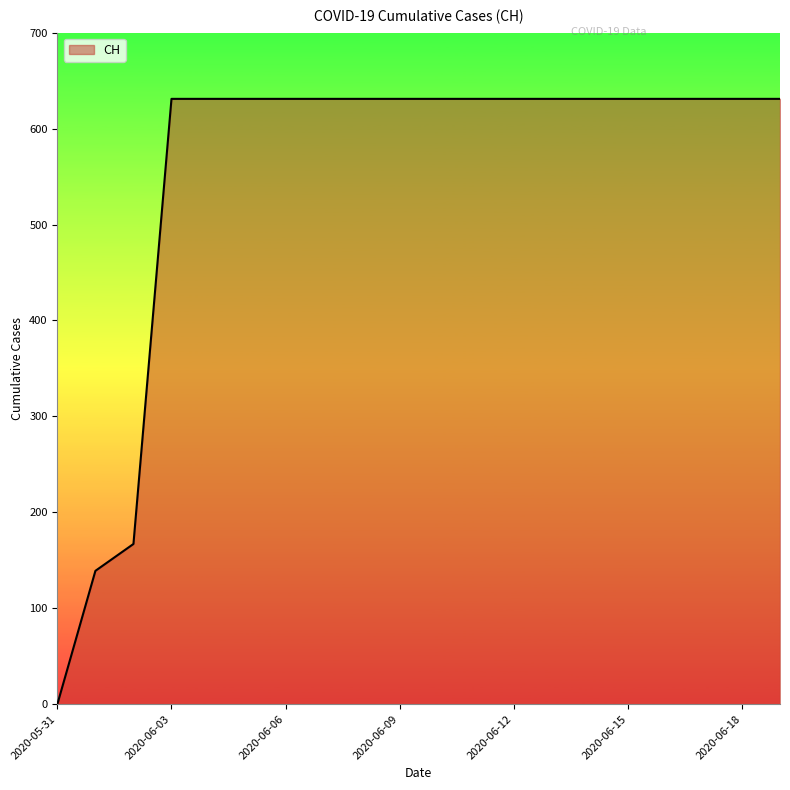

What is the greatest value displayed?

631